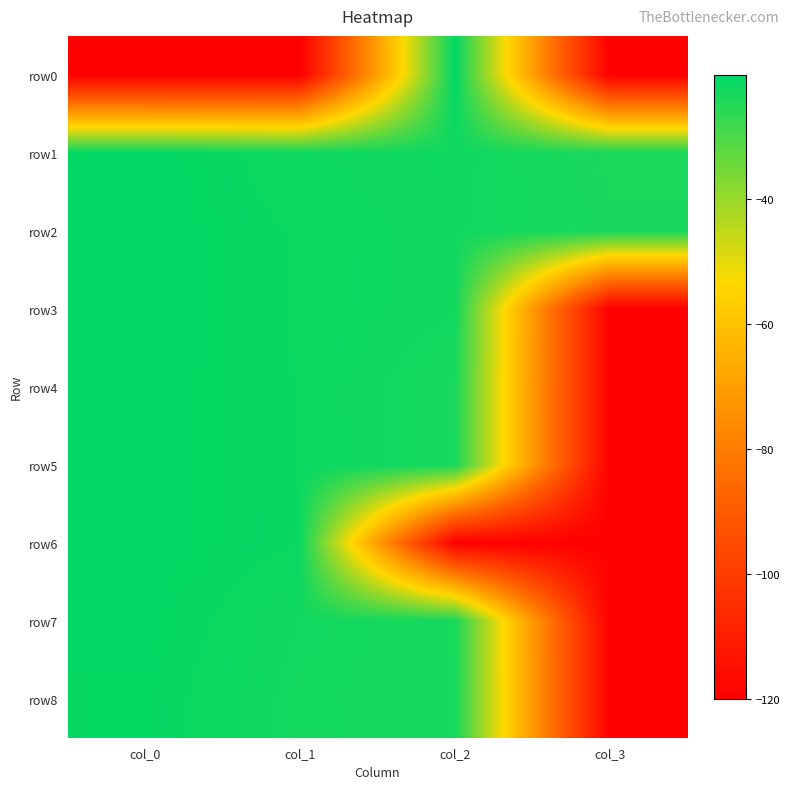

Which label corresponds to the largest value in the chart?

col_2